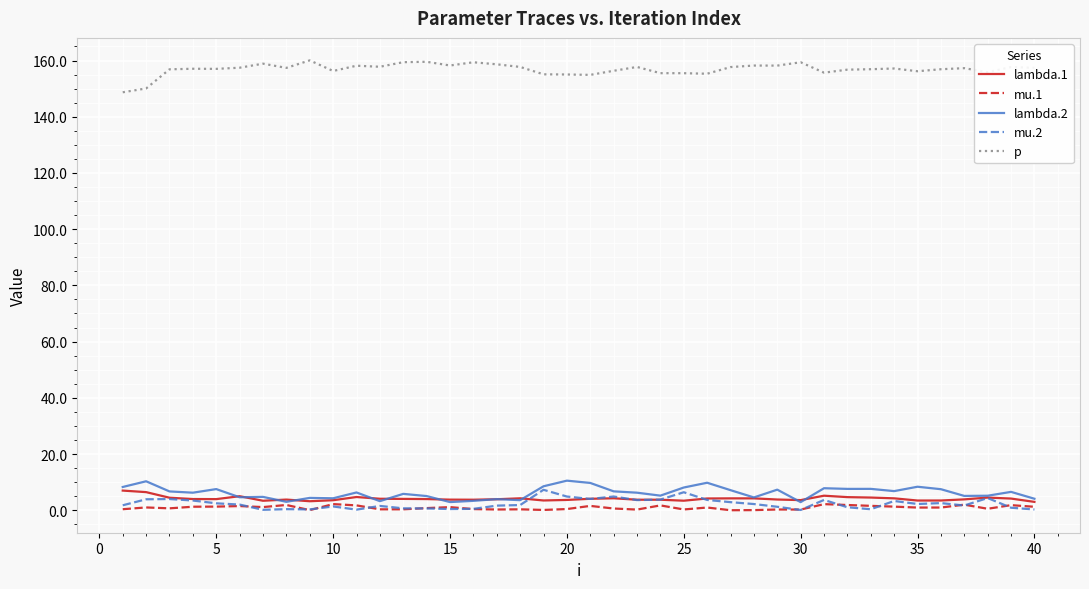

True or false: lambda.2 and p cross at least once.

False